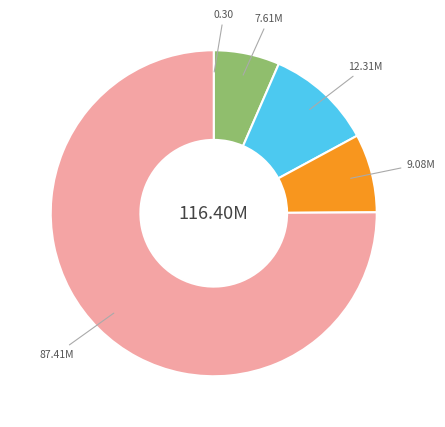

Is there any slice that represents more than half of the pie?

Yes